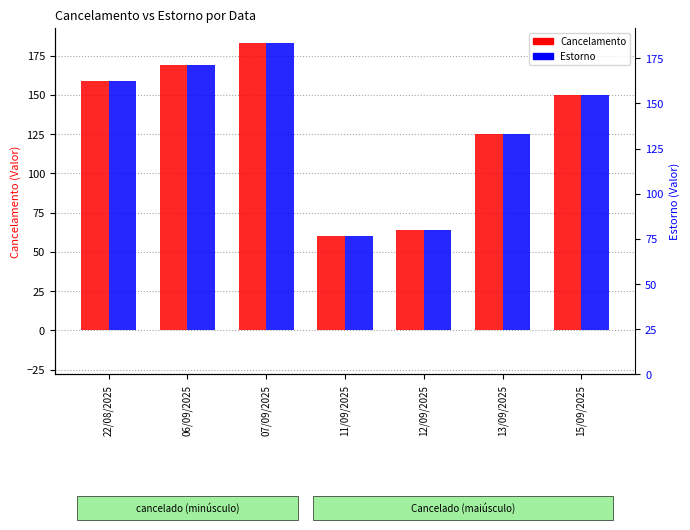

What position from the left is 13/09/2025?

6